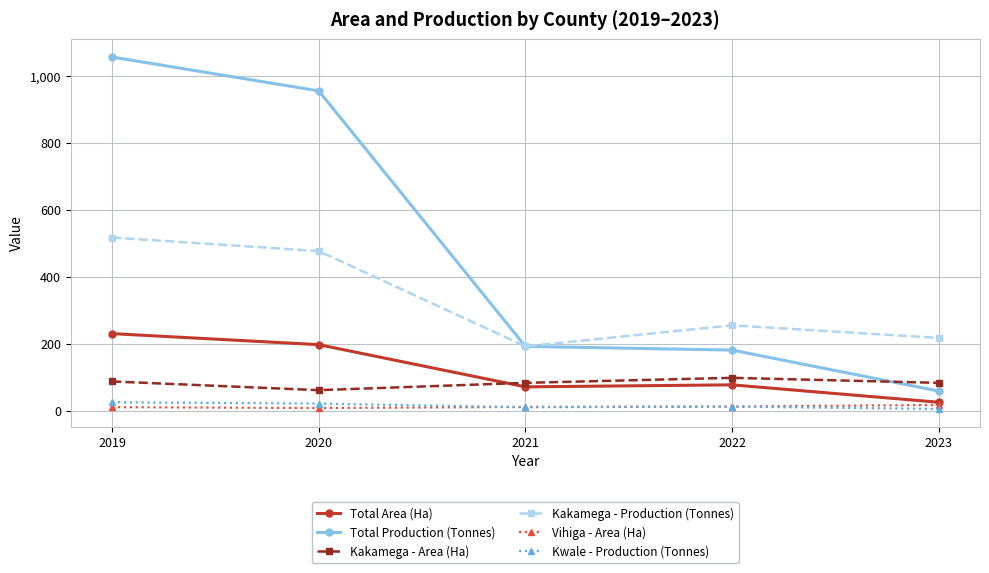

What is the difference between the highest and lowest values at 2019?

1046.8